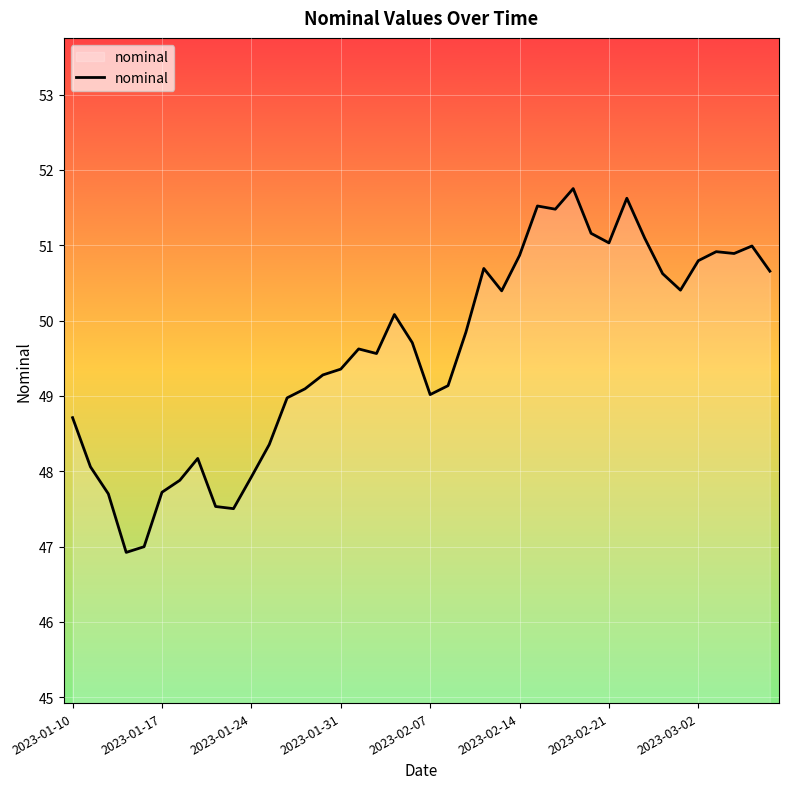

What is the minimum value shown in the chart?

46.9